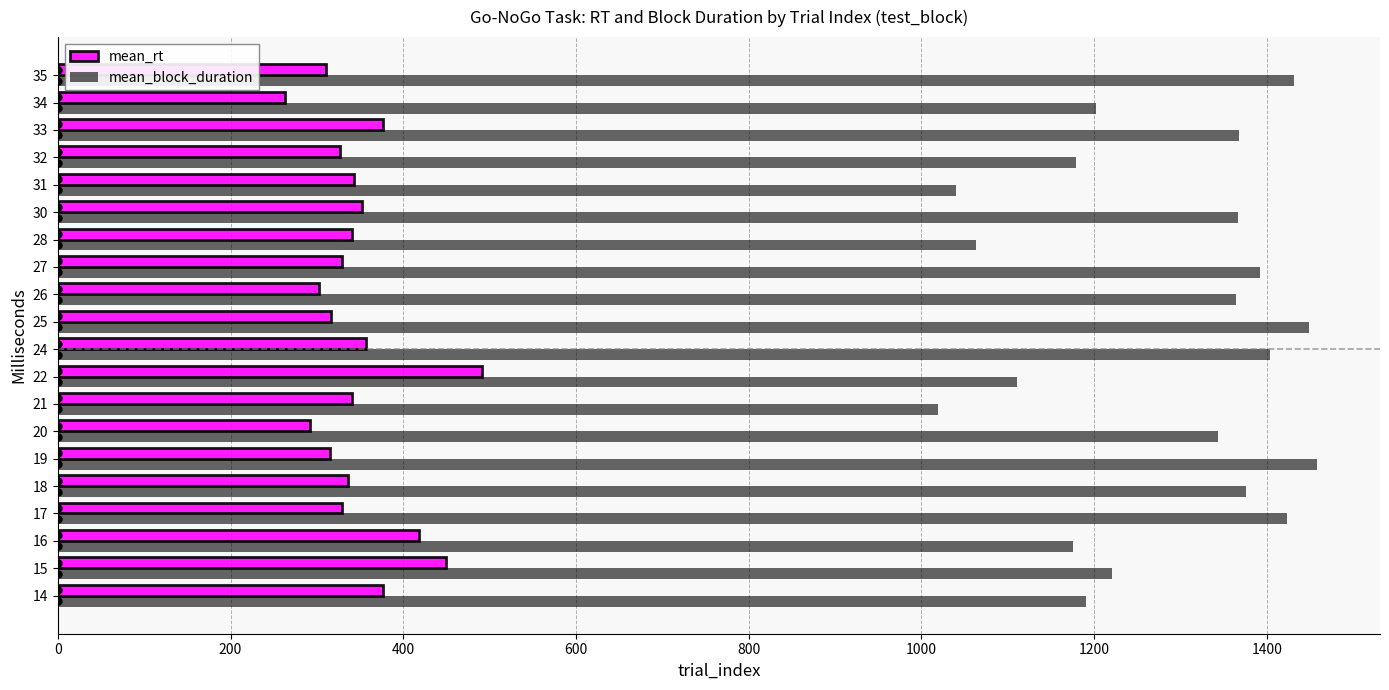

Which series has the largest total across all categories?

mean_block_duration